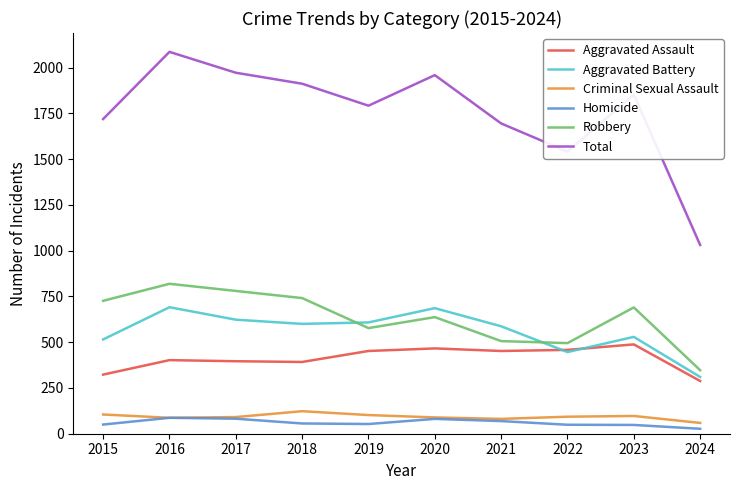

The value of Robbery at 2023 is 232. True or false?

False